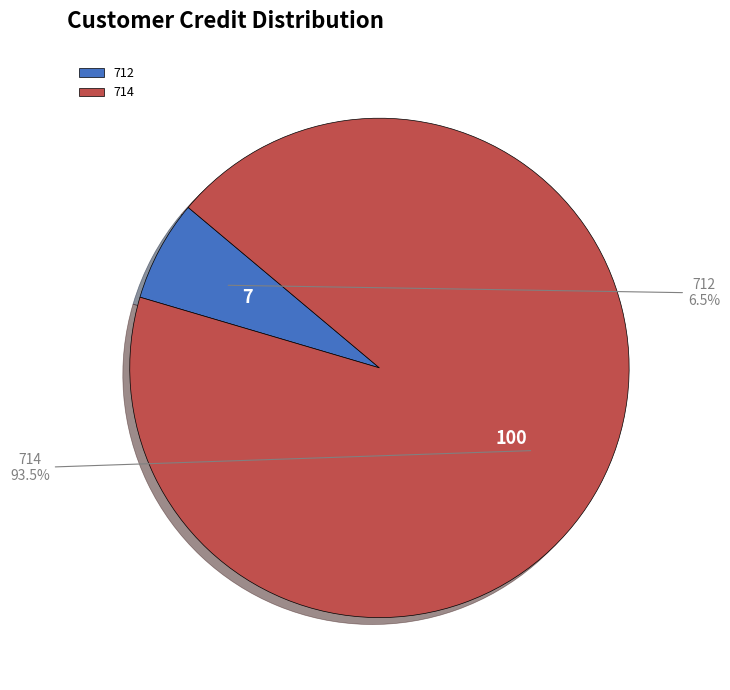

How much of the chart is everything except 712?

93.5%